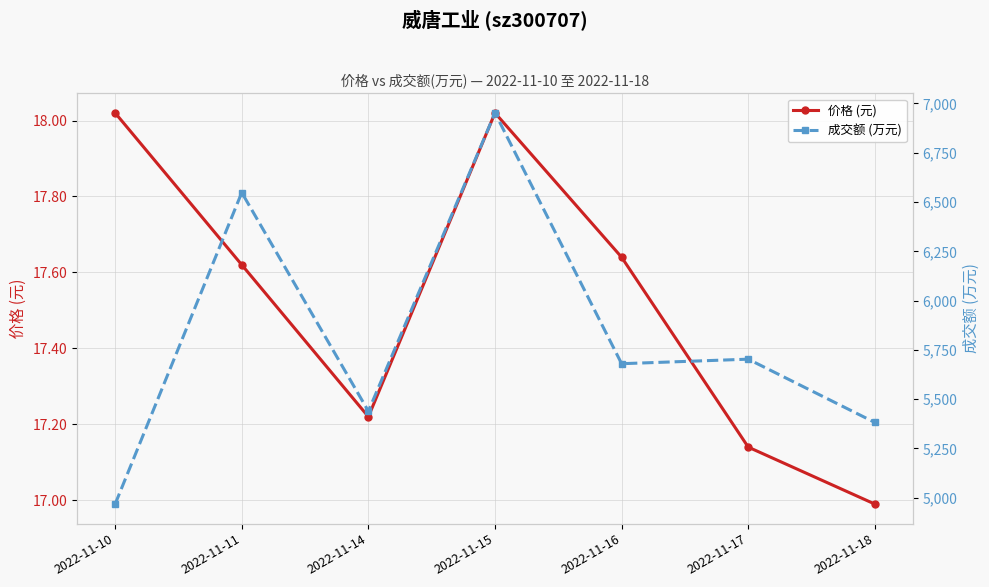

How many values in the 成交额 (万元) series exceed 5680?

3